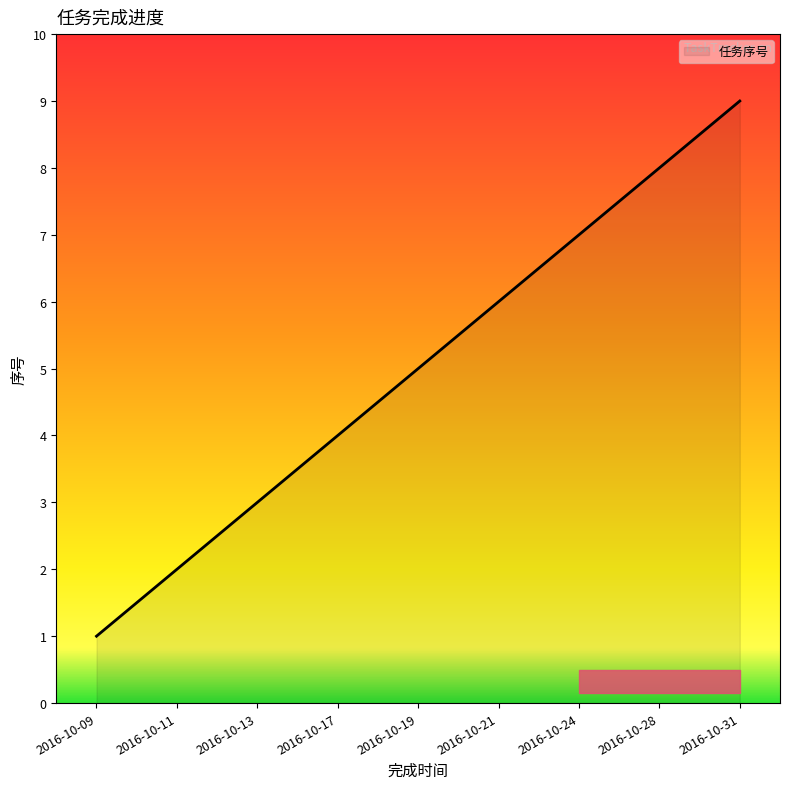

List the labels in order of value, largest first.

2016-10-31, 2016-10-28, 2016-10-24, 2016-10-21, 2016-10-19, 2016-10-17, 2016-10-13, 2016-10-11, 2016-10-09